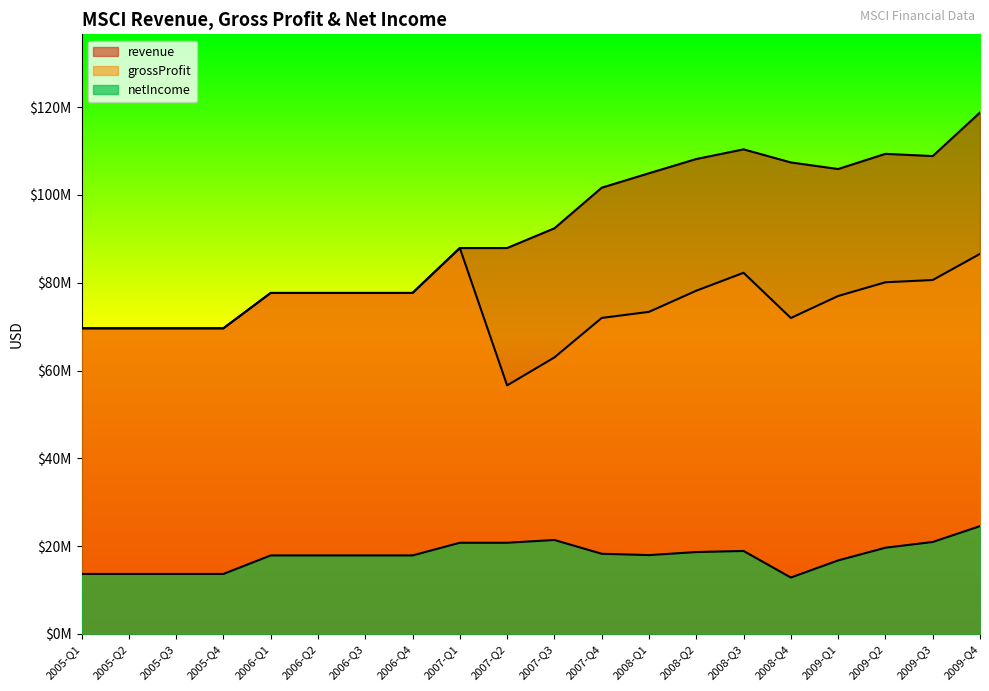

What is the difference between the revenue values at 2006-Q1 and 2007-Q1?

10236000